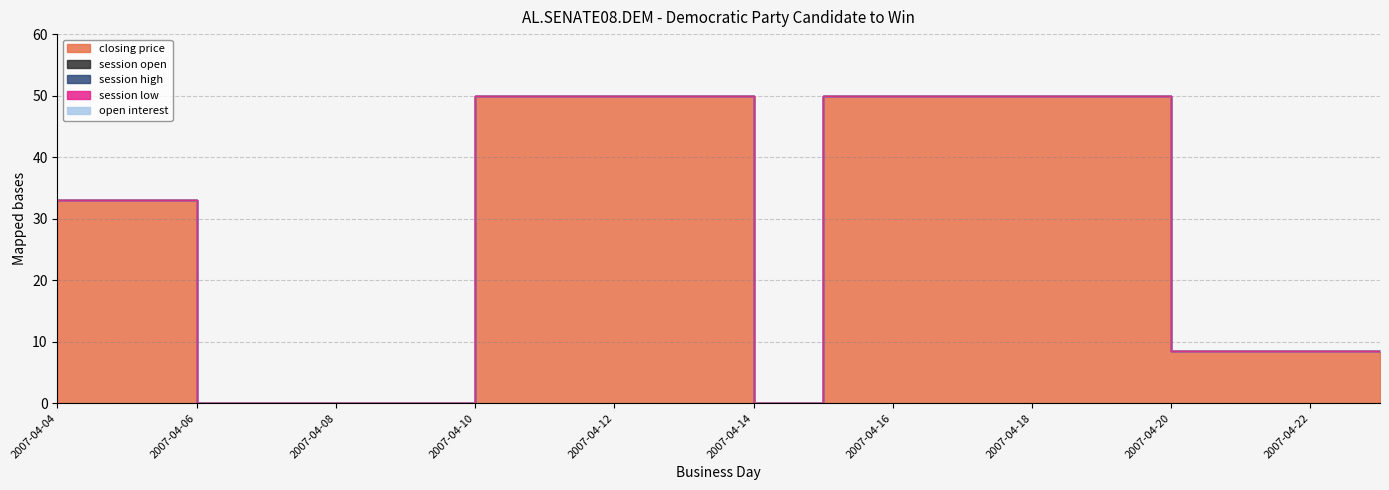

True or false: session high and session open cross at least once.

False